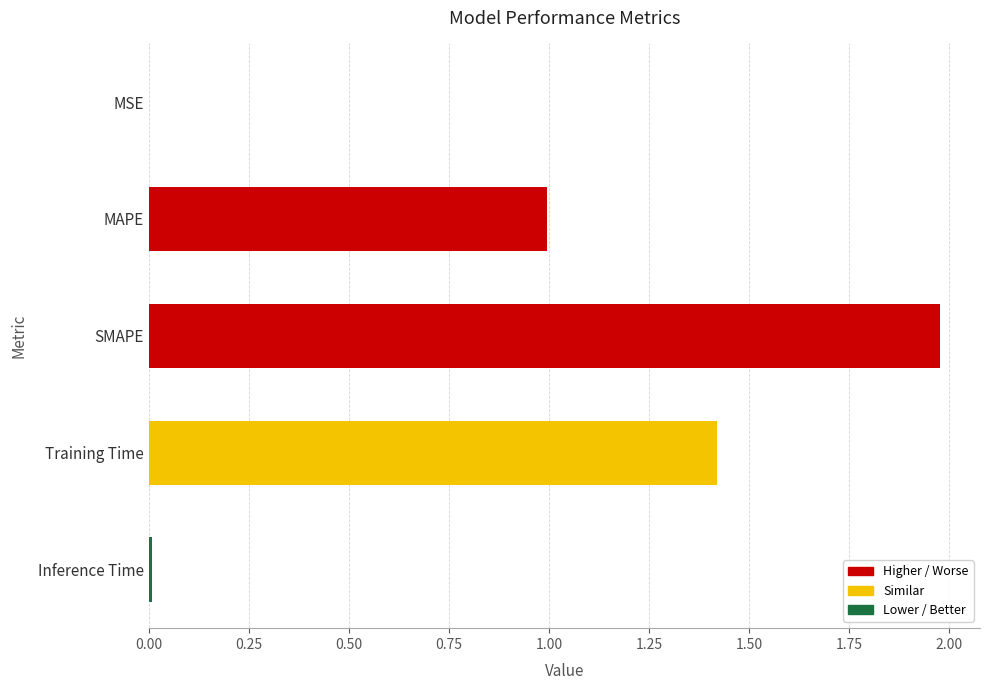

What is the sum of the values at SMAPE and Training Time?

3.4